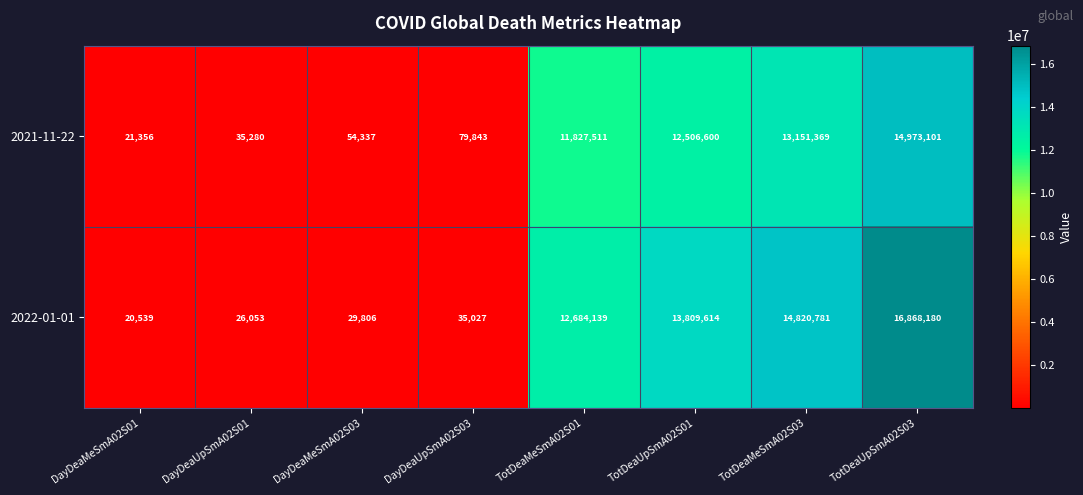

Which series has the largest range (max minus min)?

2022-01-01